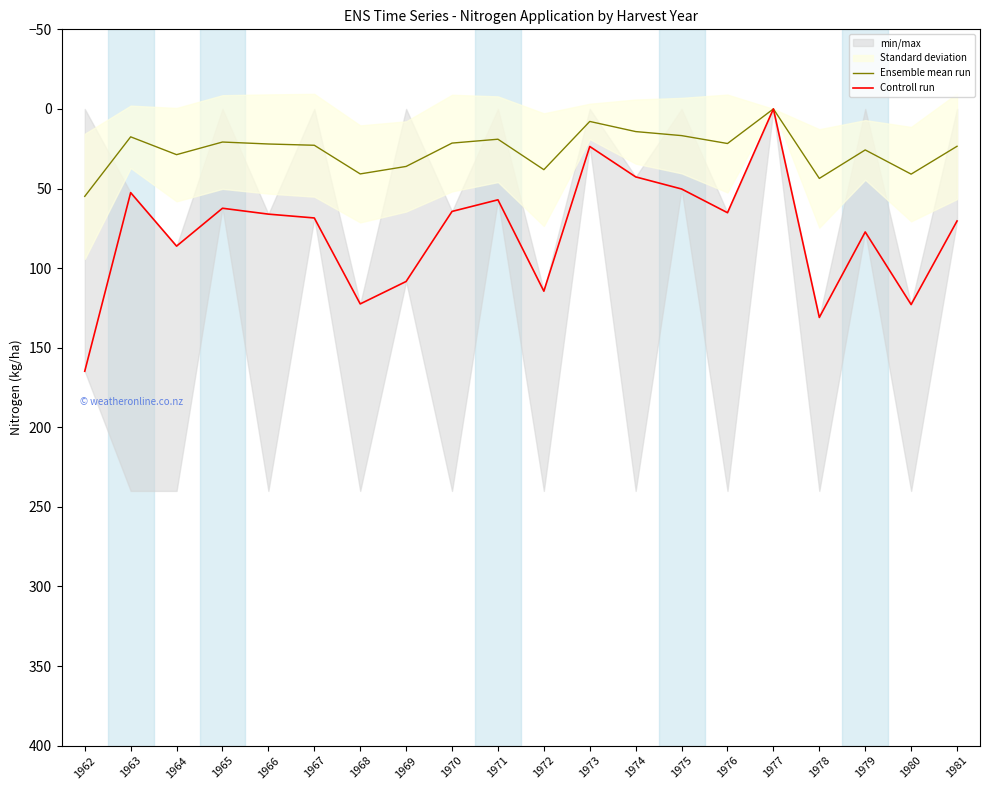

What is the value of the Ensemble mean run point at the 19th from the left?

41.0